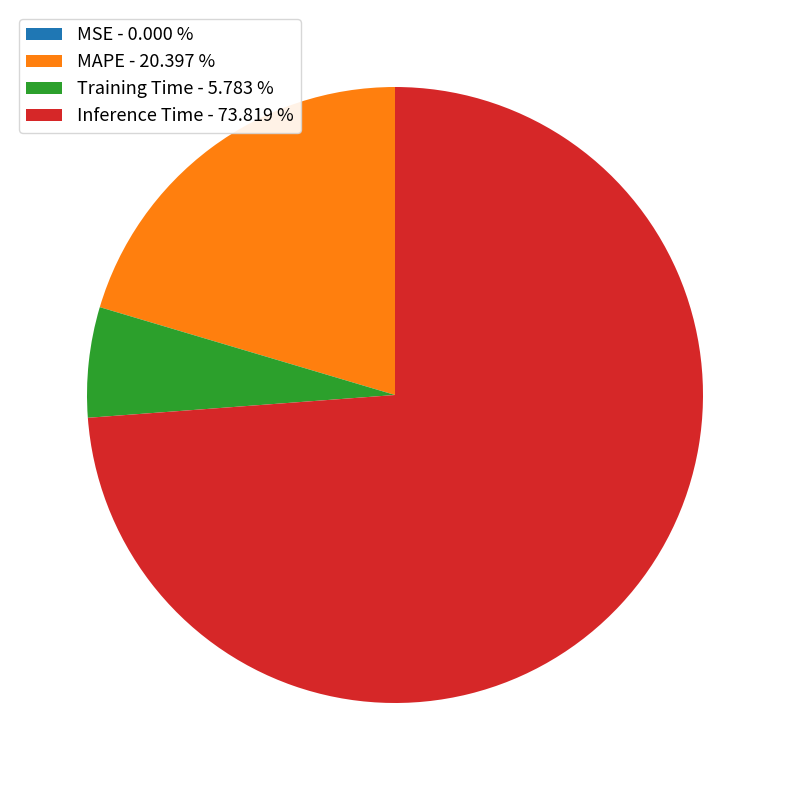

Is it true that Training Time is 1% of the pie?

False